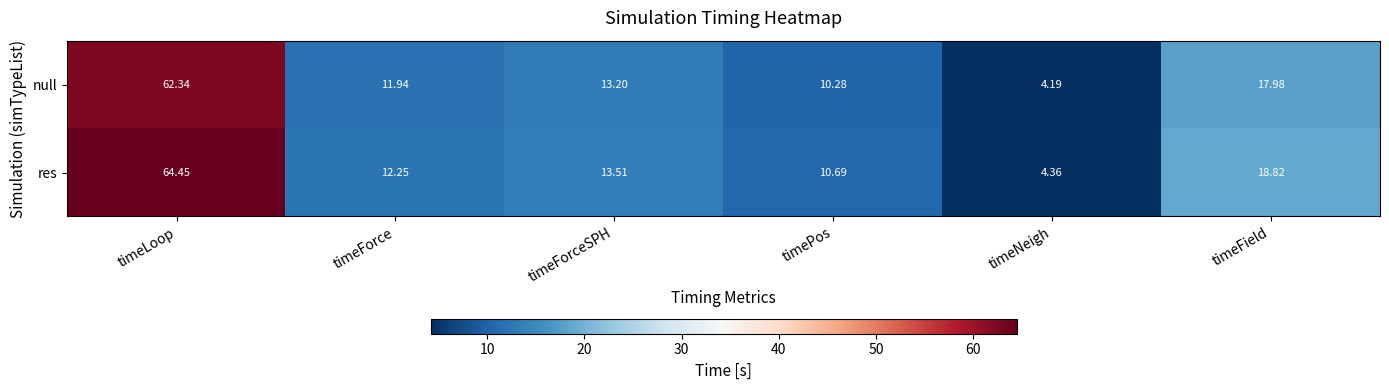

At which category is the sum across all series the highest?

timeLoop